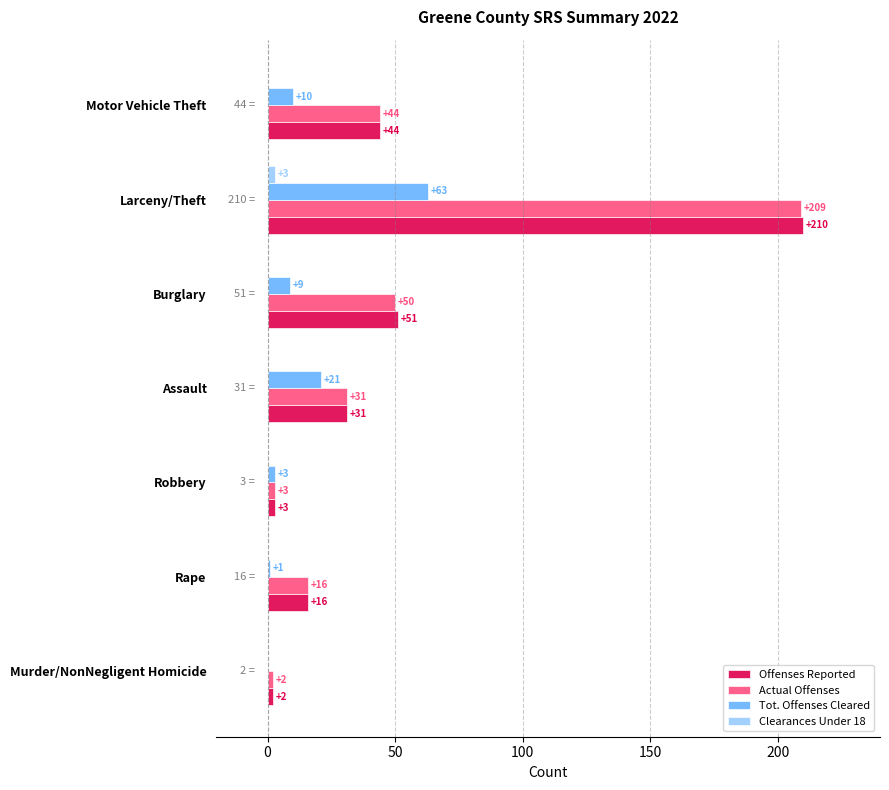

What is the maximum value shown in the chart?

210